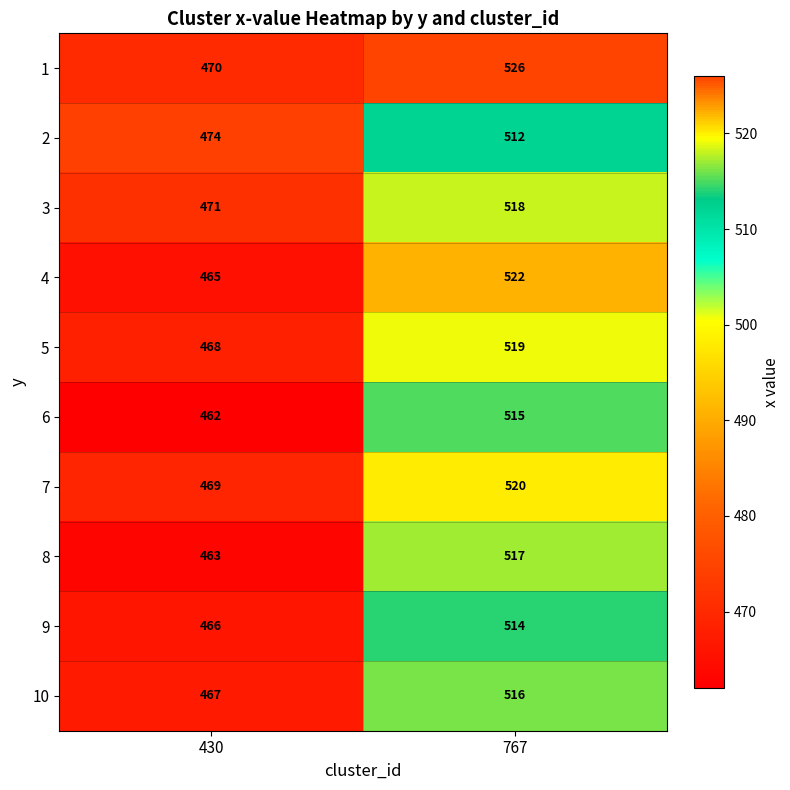

The 3 series shows 471 at 430. True or false?

True